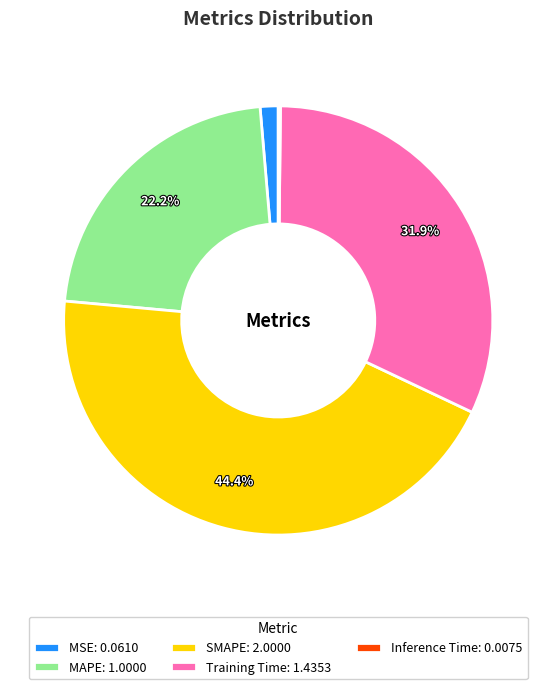

What is the largest slice in the pie chart?

SMAPE